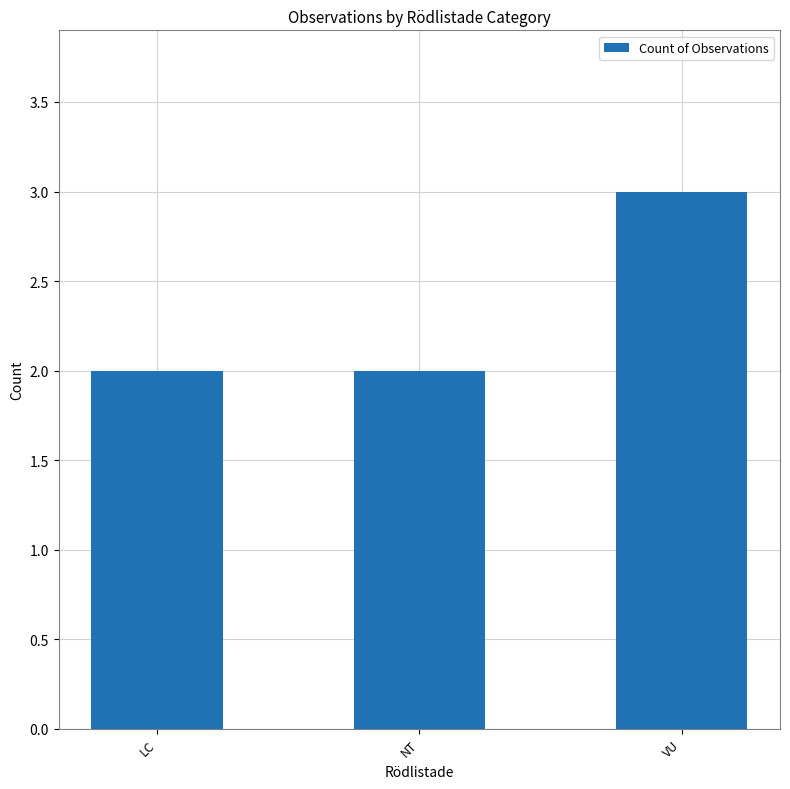

Are the bars grouped side by side (vs. stacked)?

No